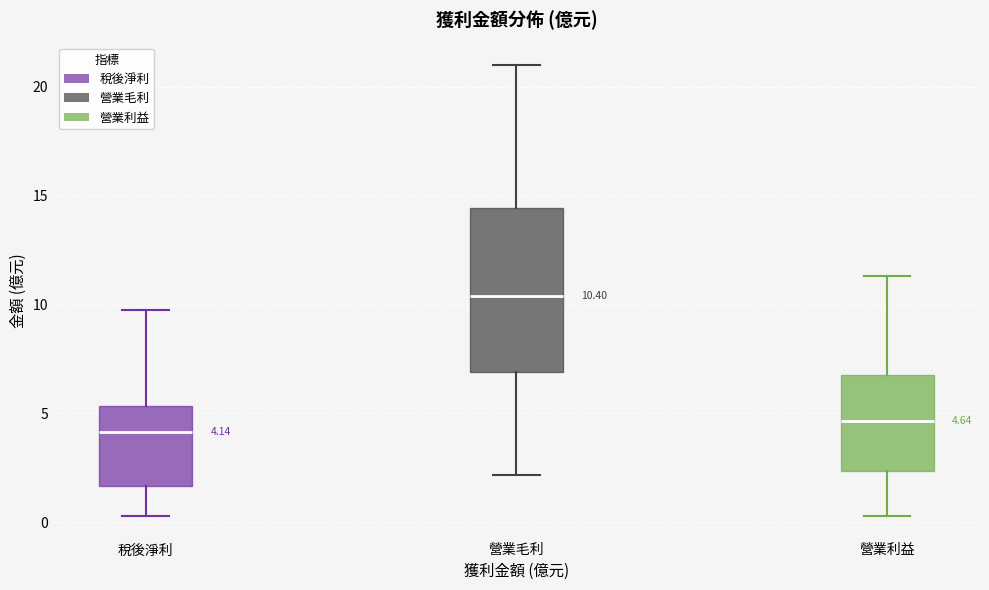

Comparing the boxes themselves (not the whiskers), which one is the tallest?

營業毛利